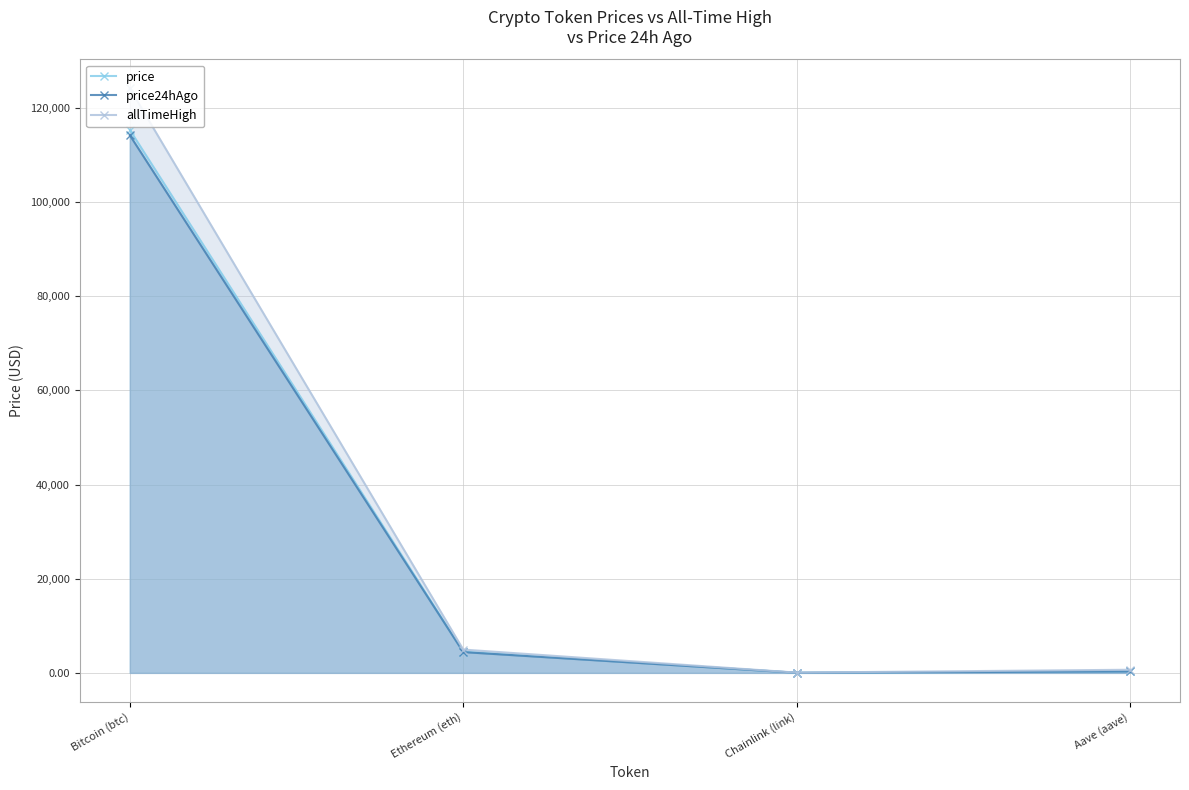

Between Chainlink (link) and Ethereum (eth), which is larger?

Ethereum (eth)